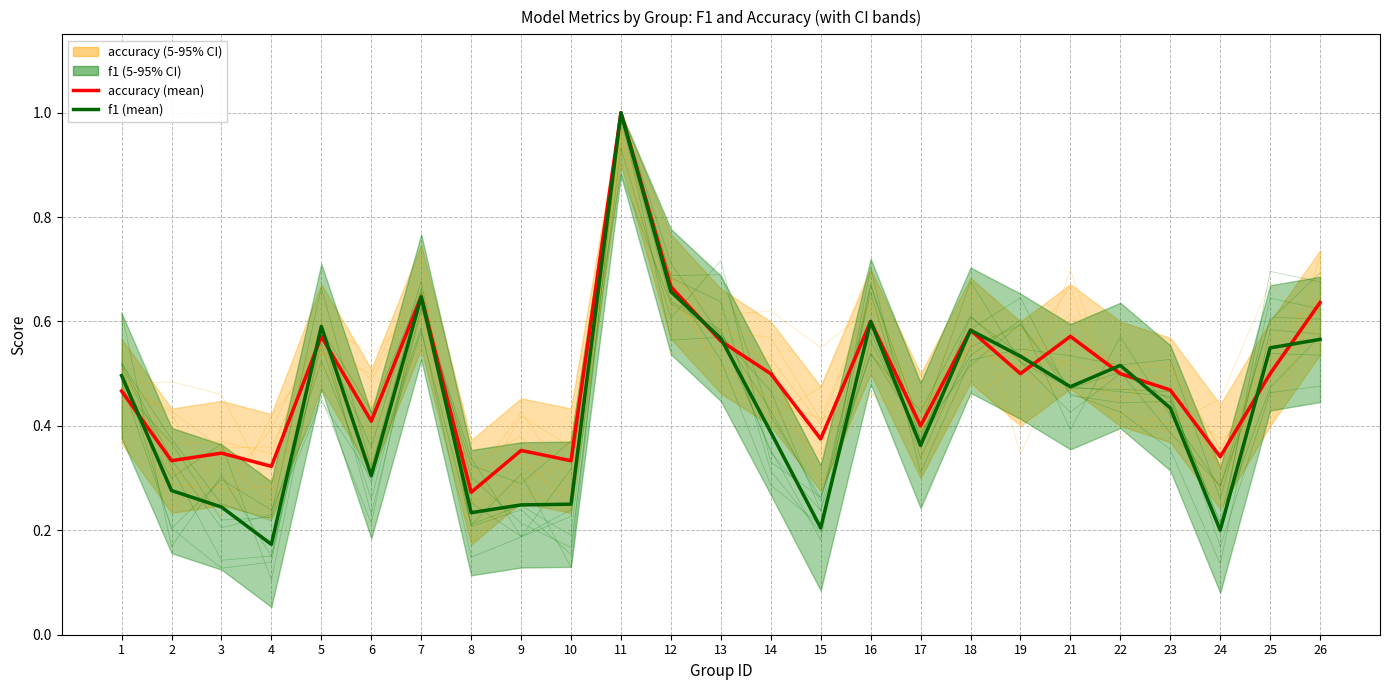

Does the chart have visible grid lines?

Yes